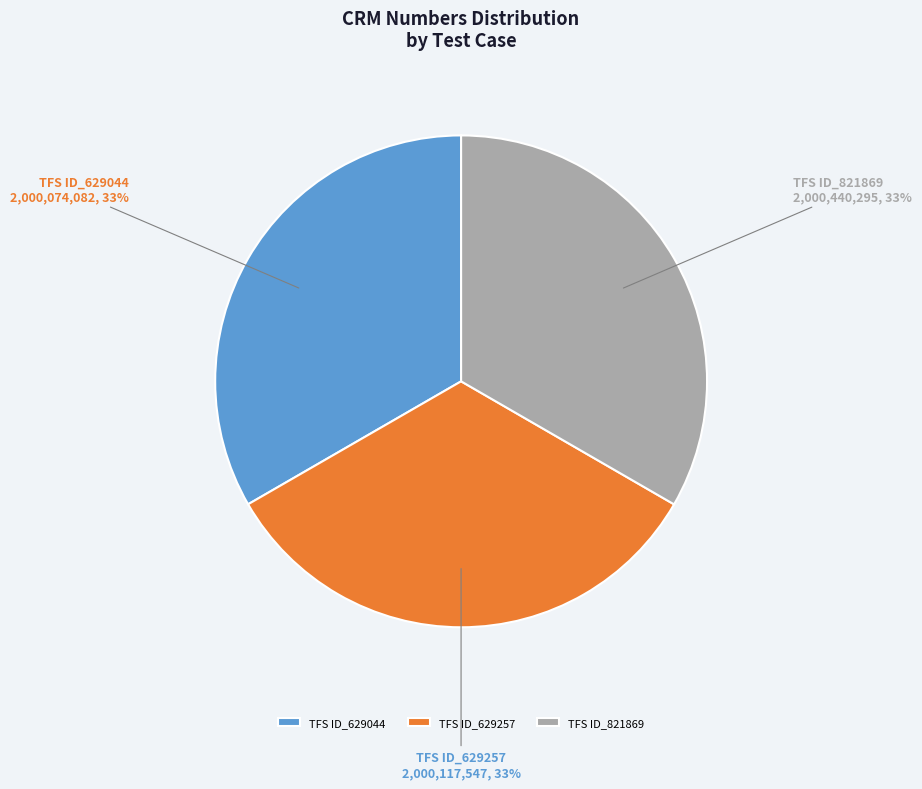

To the nearest percent, what is the combined percentage of TFS ID_629257 and TFS ID_629044?

67%